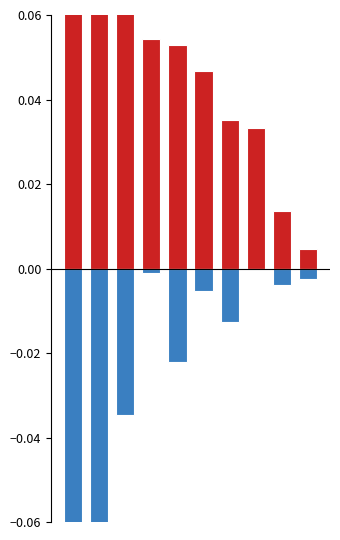

Between 2 and 8, which series saw the biggest shift?

Positive score